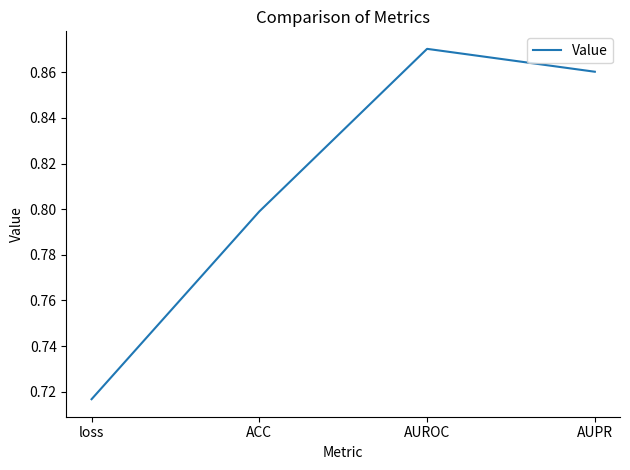

Which has a higher value, ACC or loss?

ACC